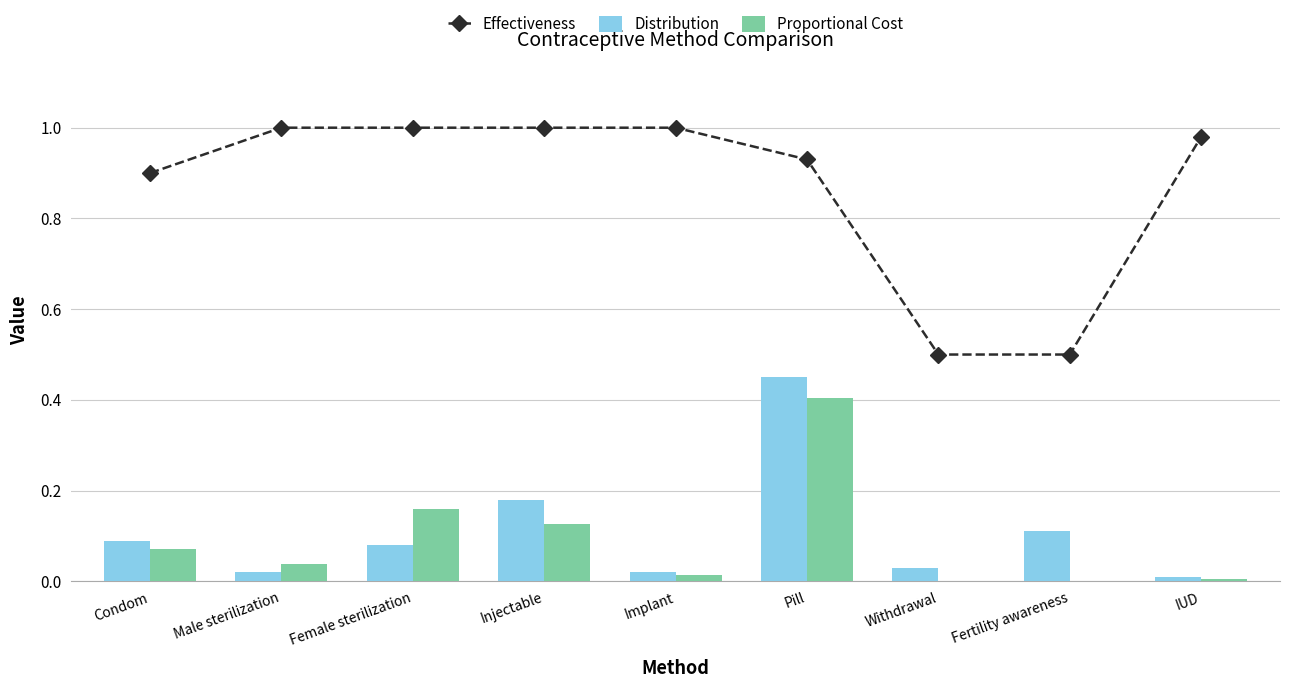

What is the total value across all series at Pill?

1.8